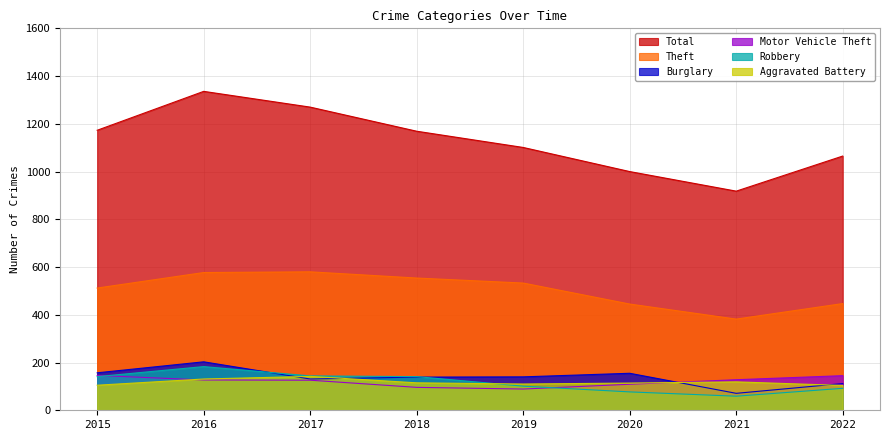

What is the difference between the Theft values at 2021 and 2019?

151